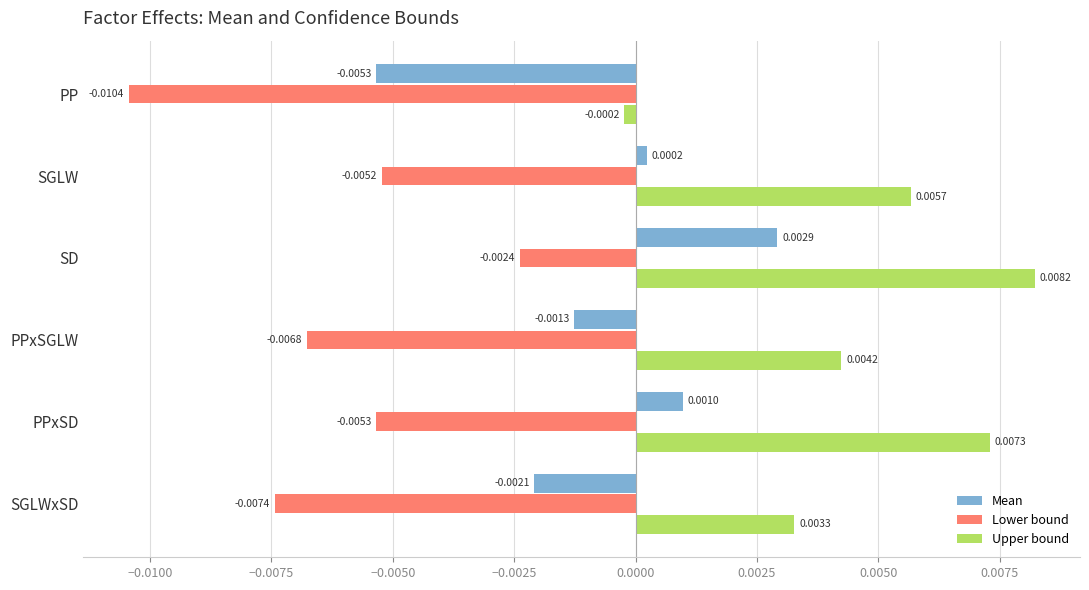

Which series has the largest range (max minus min)?

Upper bound